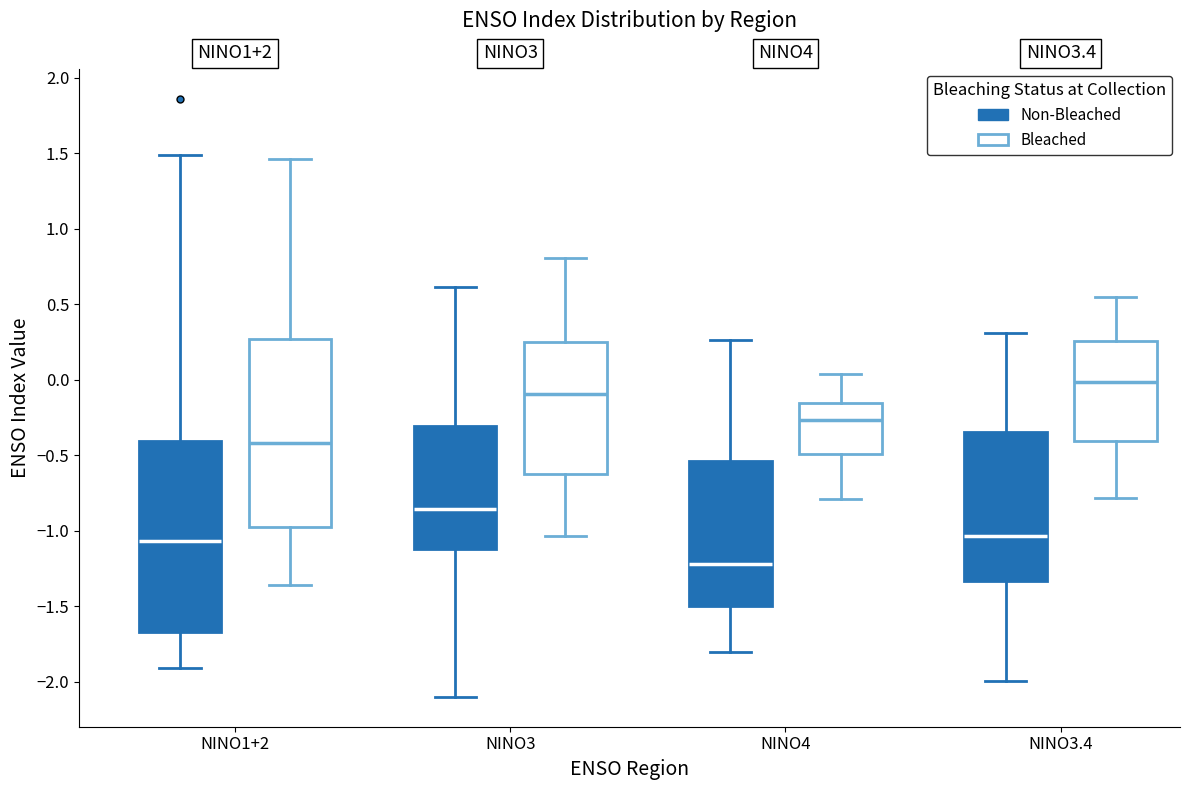

Which box's median line is the highest?

NINO3.4 (Bleached)